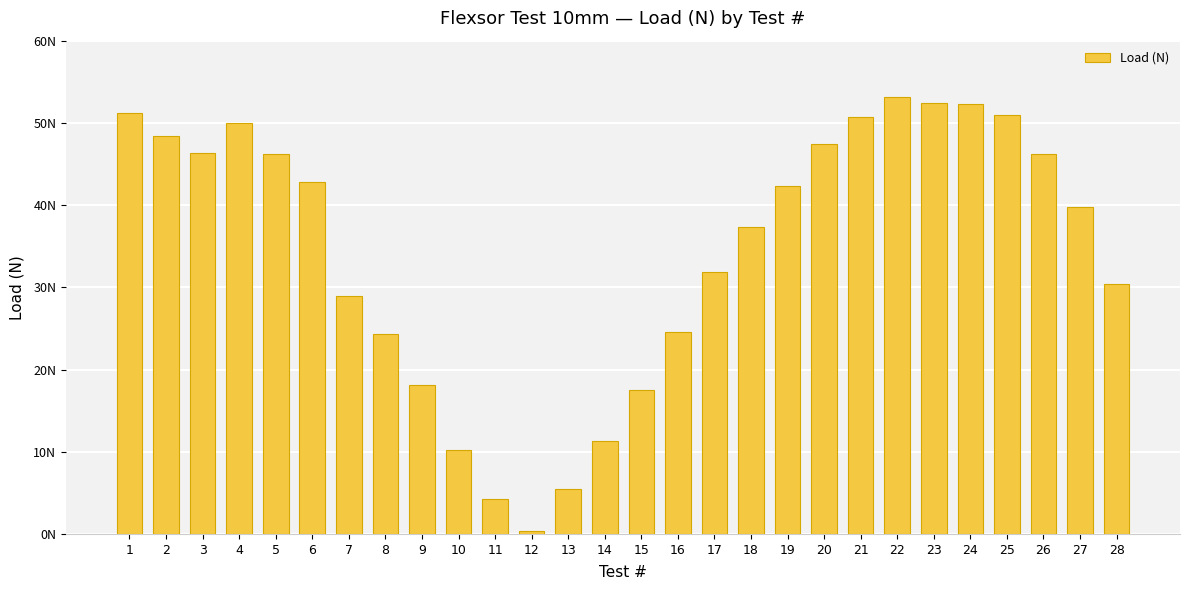

How many bars are there in total?

28